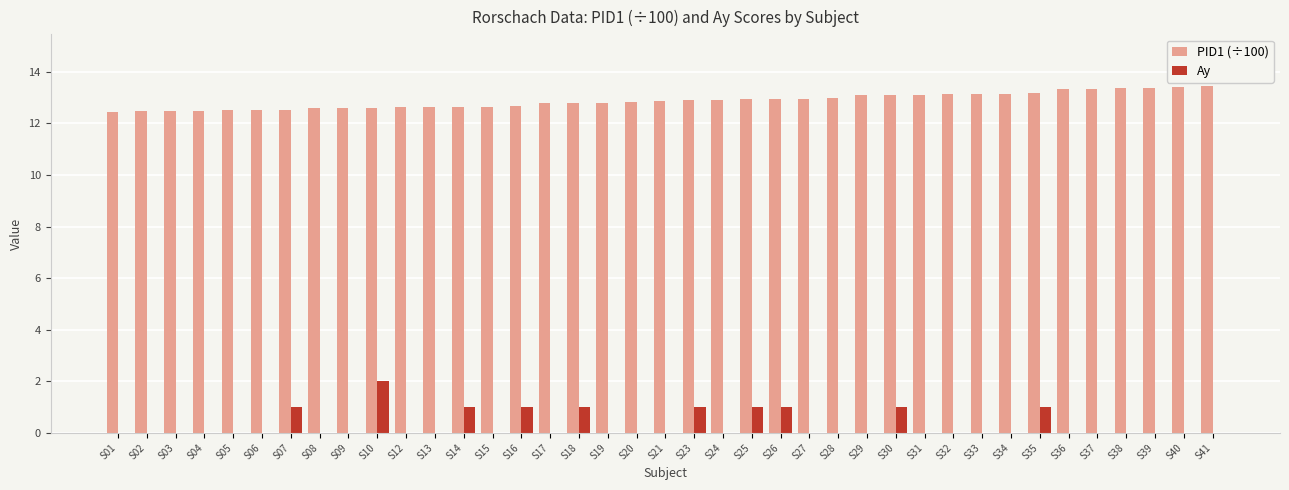

Which series has the largest total across all categories?

PID1 (÷100)